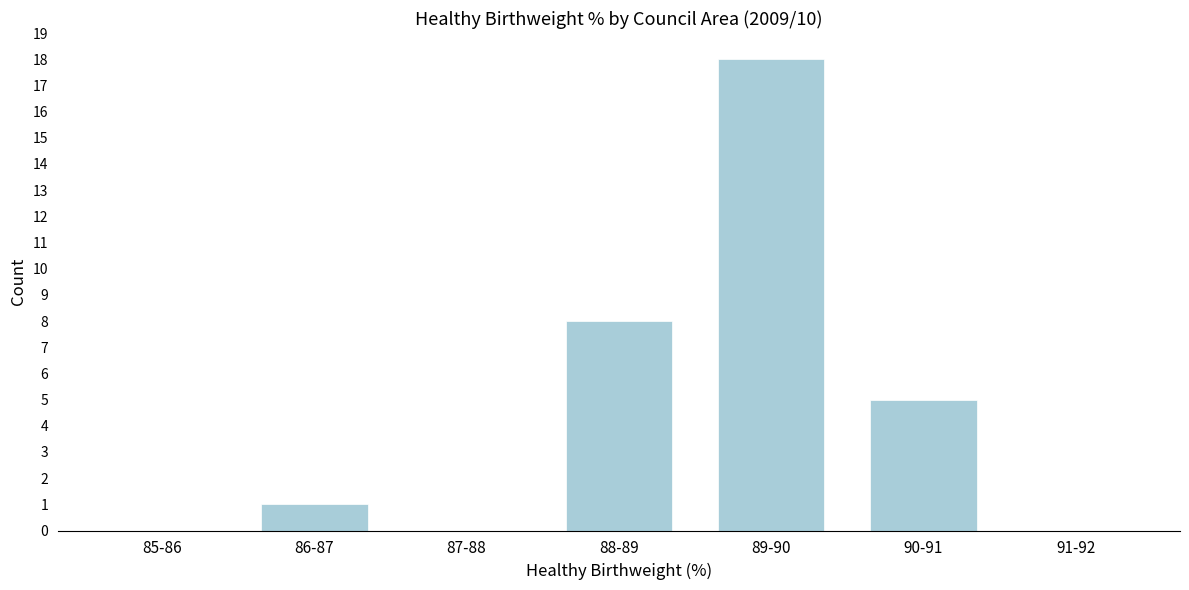

Reading right to left, list all the values displayed in this chart.

91-92=0	90-91=5	89-90=18	88-89=8	87-88=0	86-87=1	85-86=0